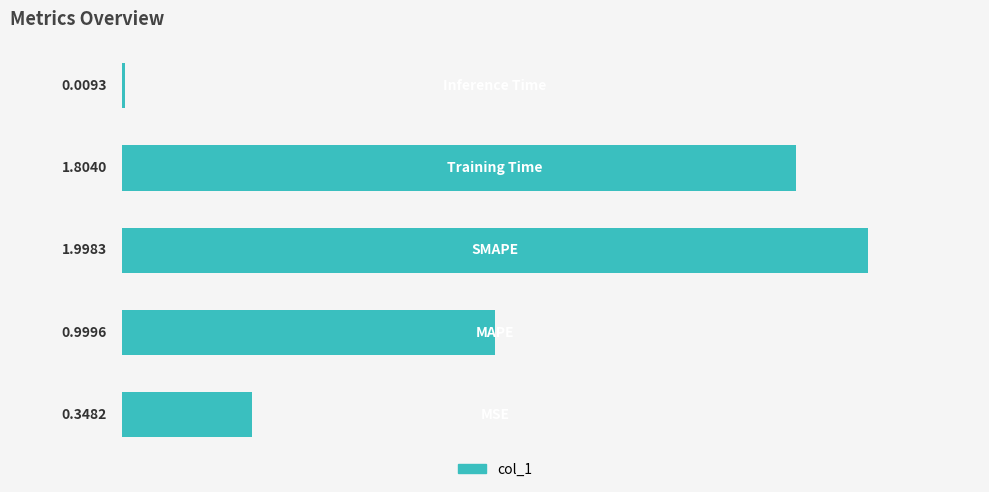

What is the difference between the maximum and second lowest values?

1.7